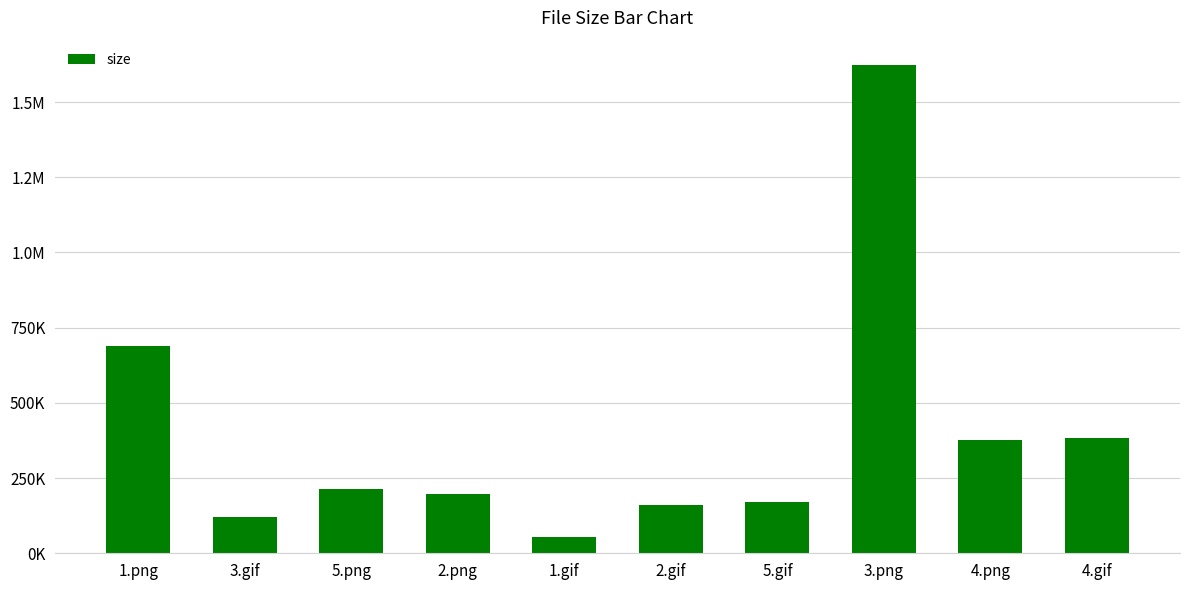

At which category does the chart reach its minimum across all series?

1.gif